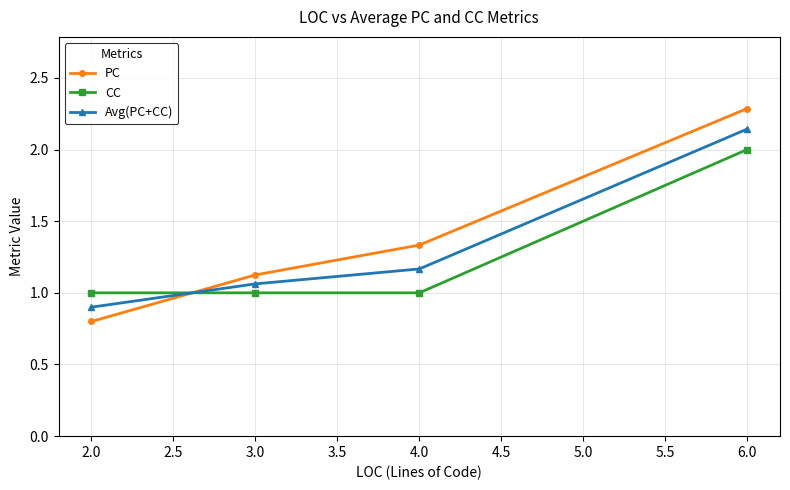

Which category has the highest value in the PC series?

6.0